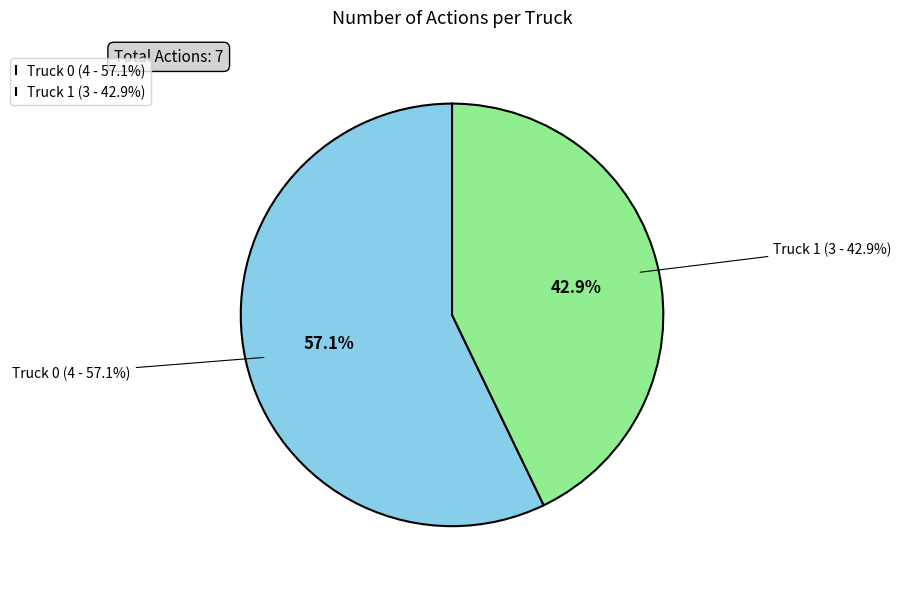

Which has a higher value, Truck 1 or Truck 0?

Truck 0